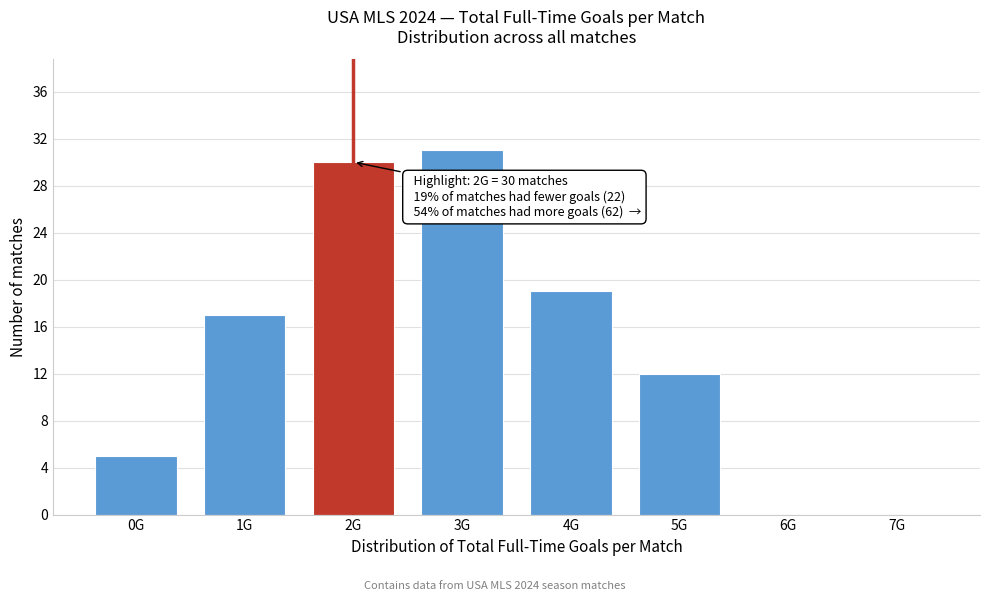

Reading left to right, list all the values displayed in this chart.

0G=5	1G=17	2G=30	3G=31	4G=19	5G=12	6G=0	7G=0